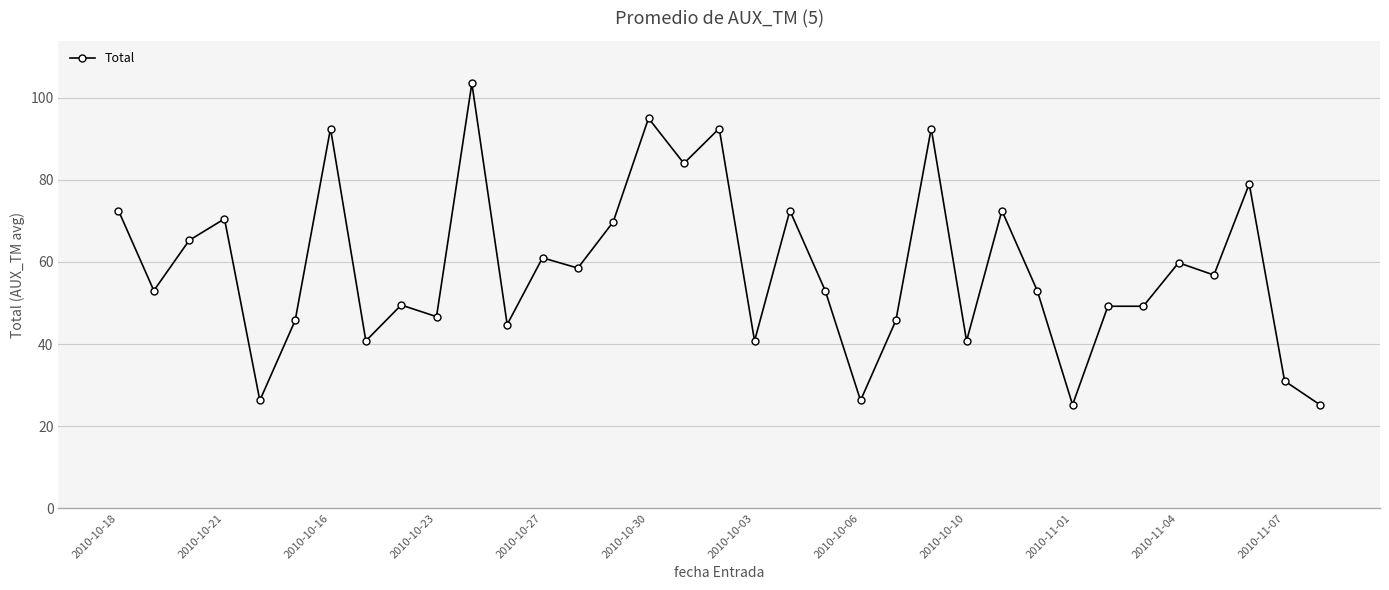

What is the sum of all values?

2044.1